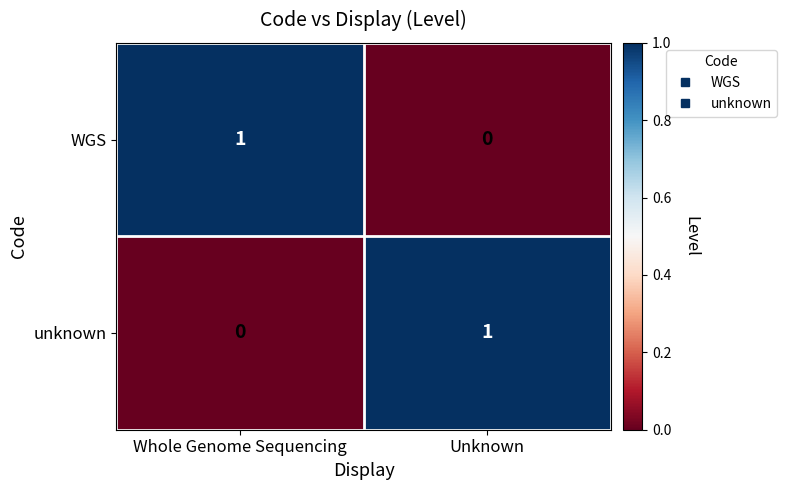

At Unknown, list the series in order from smallest to largest.

WGS, unknown